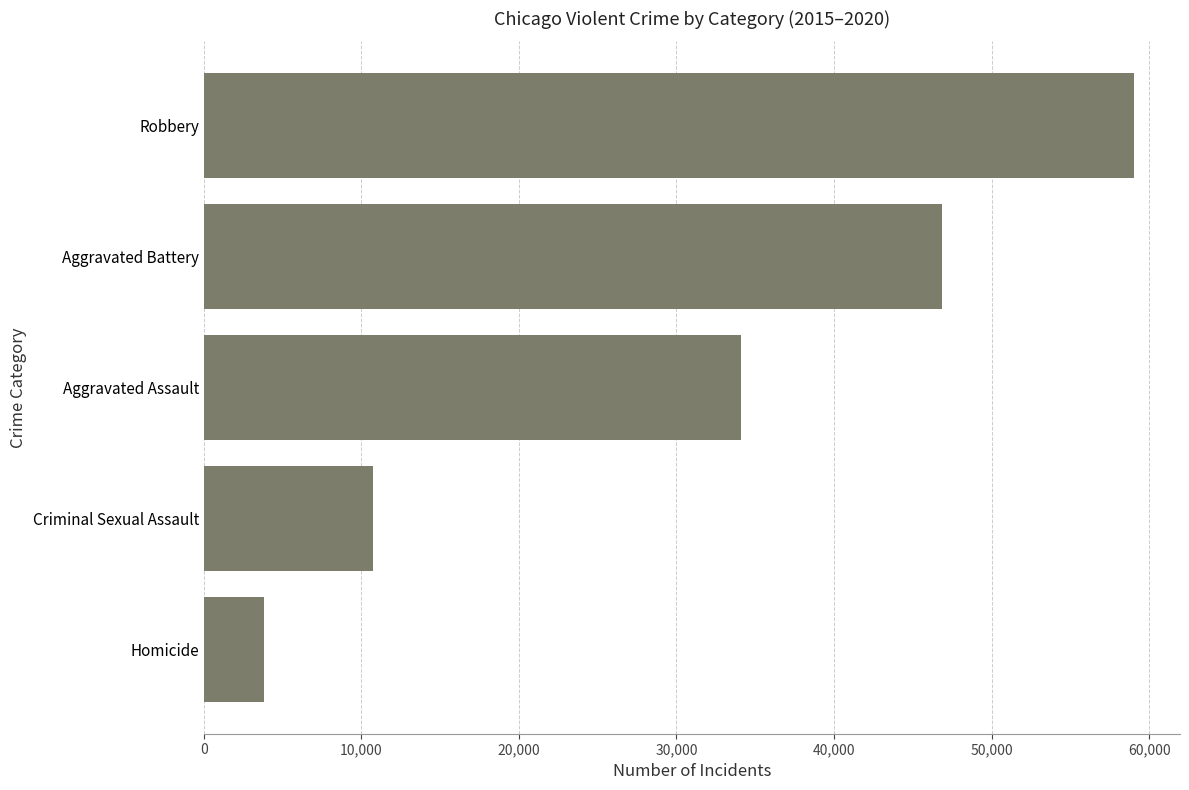

Is it true that the value at Criminal Sexual Assault is 14042?

False